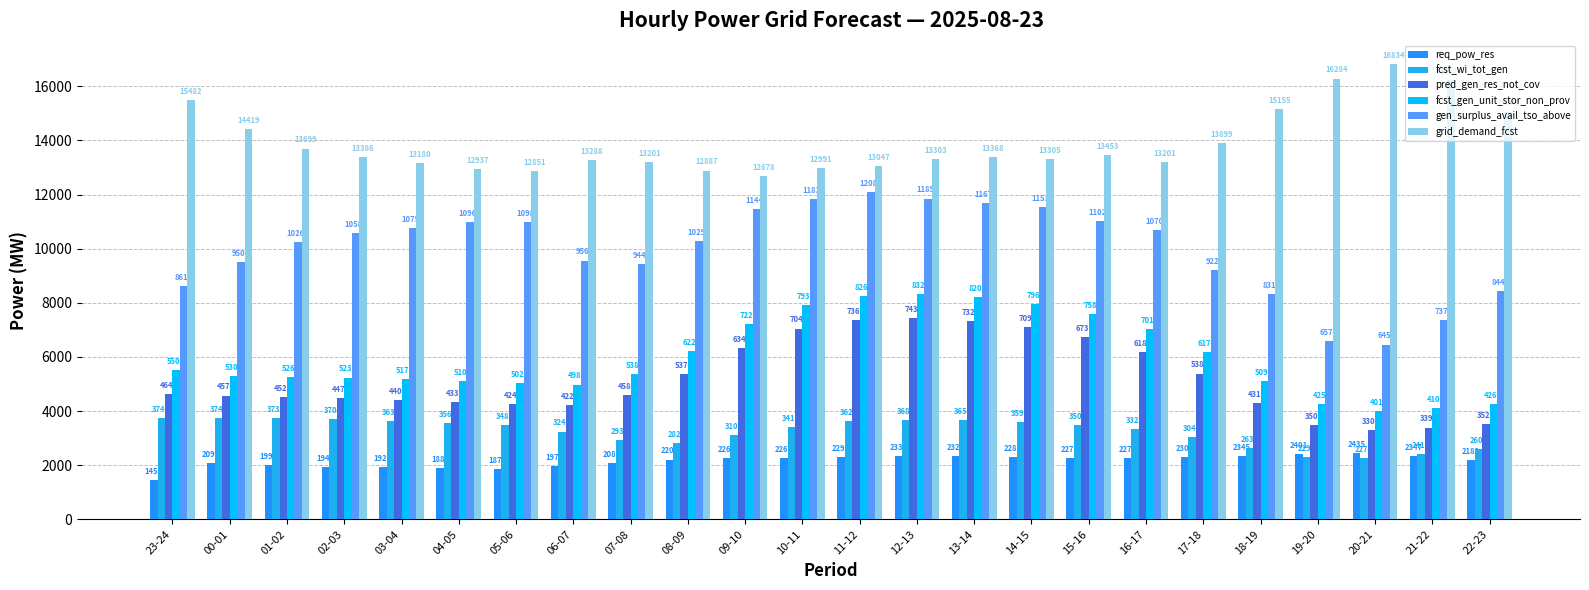

Which label corresponds to the largest value in the chart?

20-21